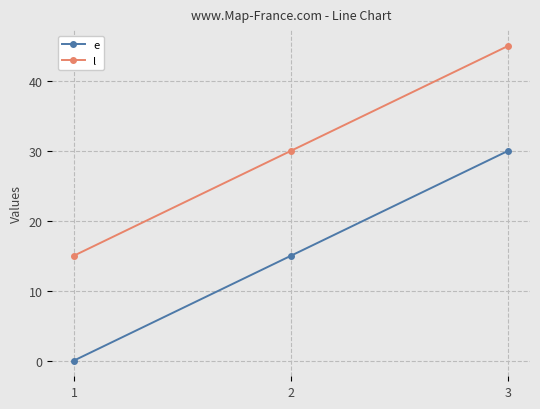

Which category has the highest value across all series?

3